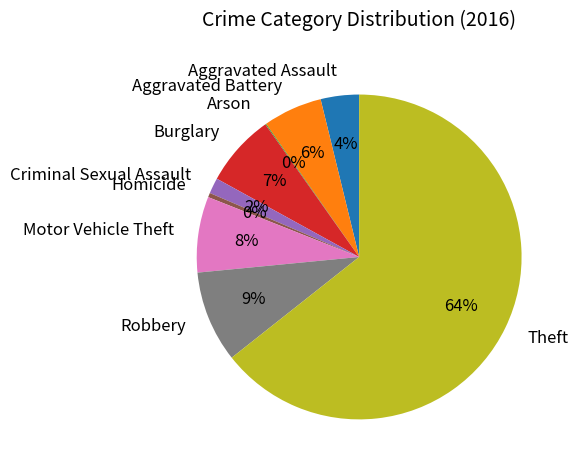

Which category accounts for the majority?

Theft